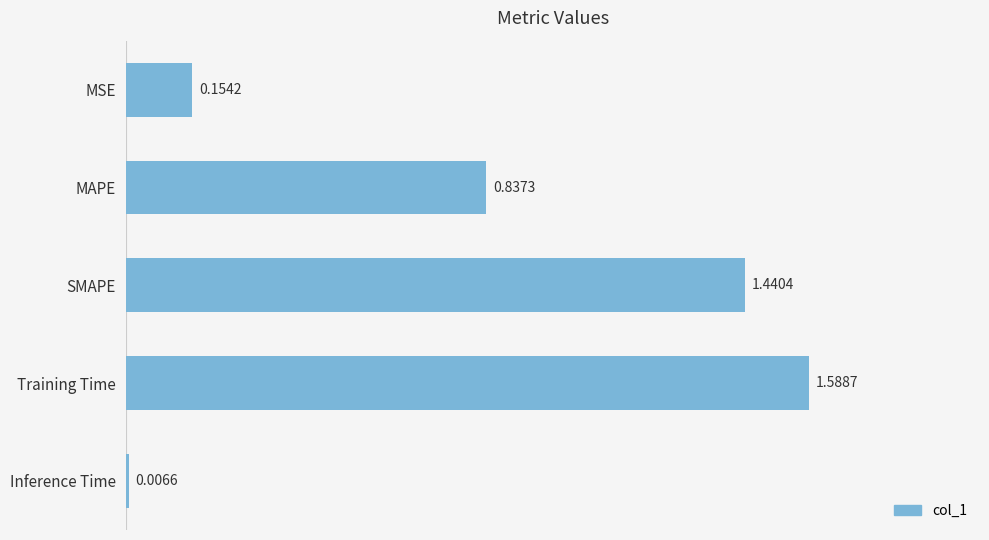

Which category has the lowest value across all series?

Inference Time